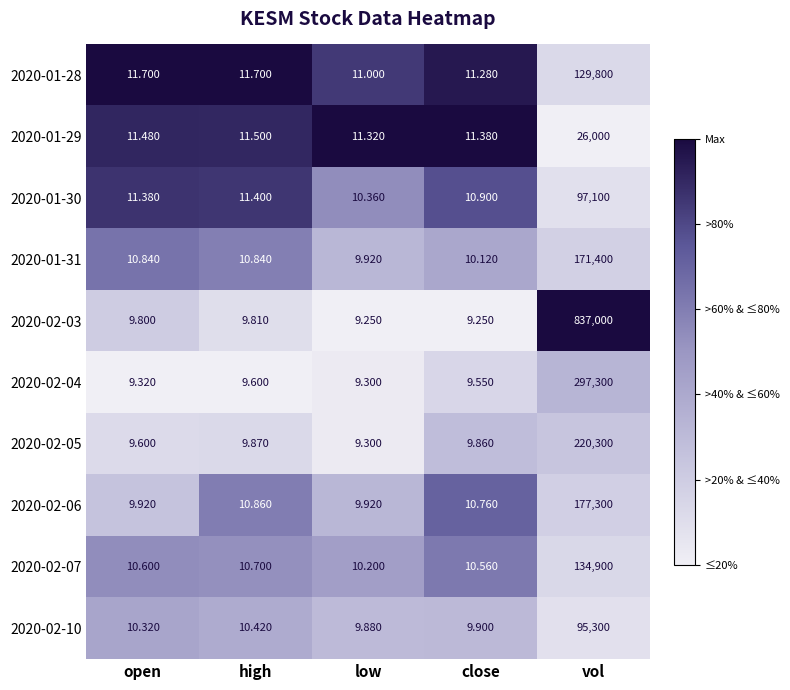

Is the value of 2020-01-28 at open greater than the value of 2020-01-30 at vol?

No